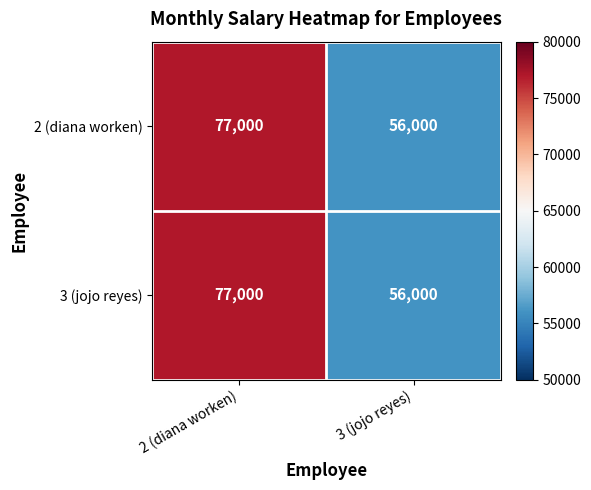

What is the average value of the 2 (diana worken) series?

66500